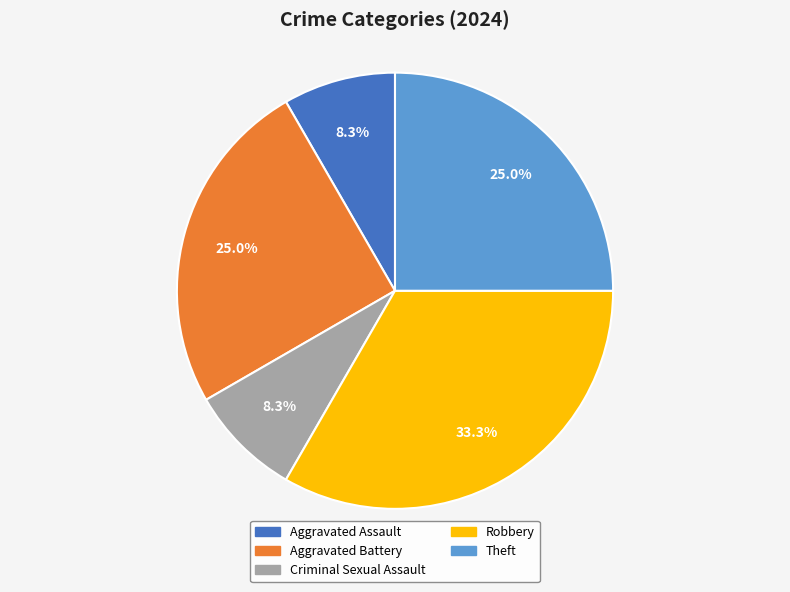

Is there any slice that represents more than half of the pie?

No